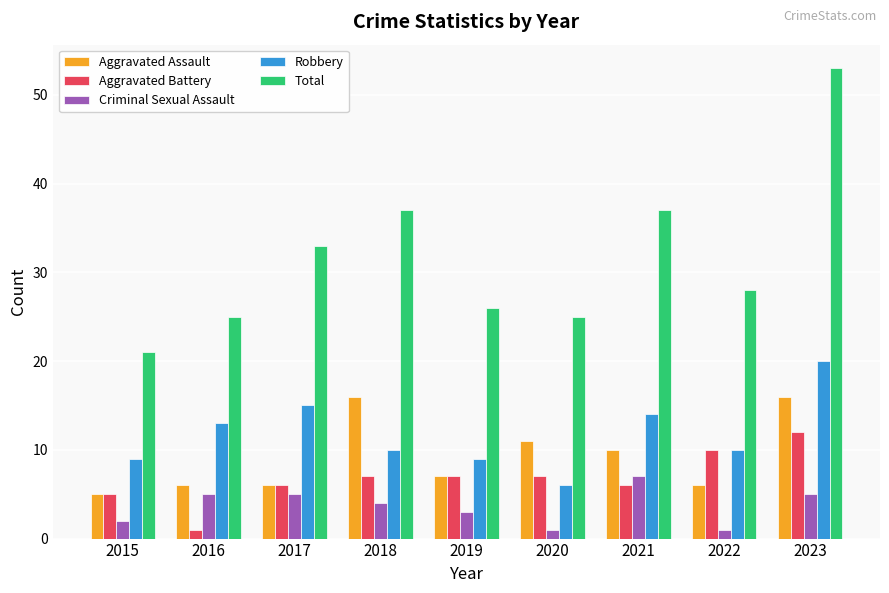

What is the sum of the Aggravated Battery values at 2016 and 2015?

6